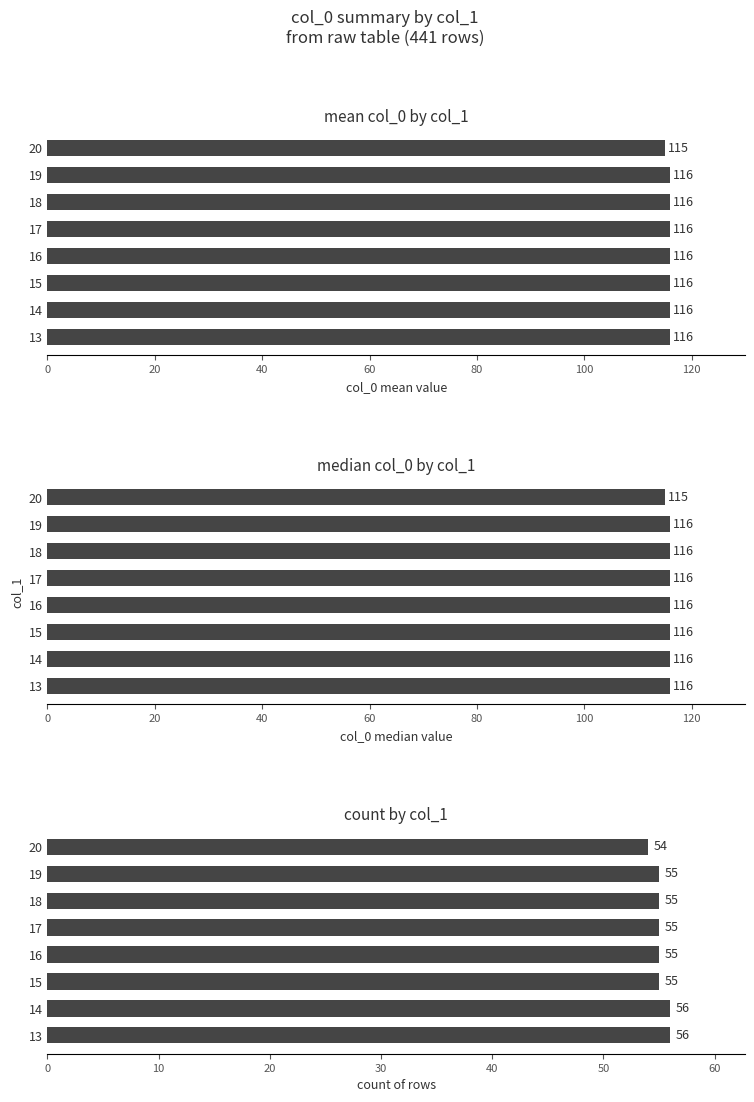

What is the difference between the second highest and second lowest values?

1